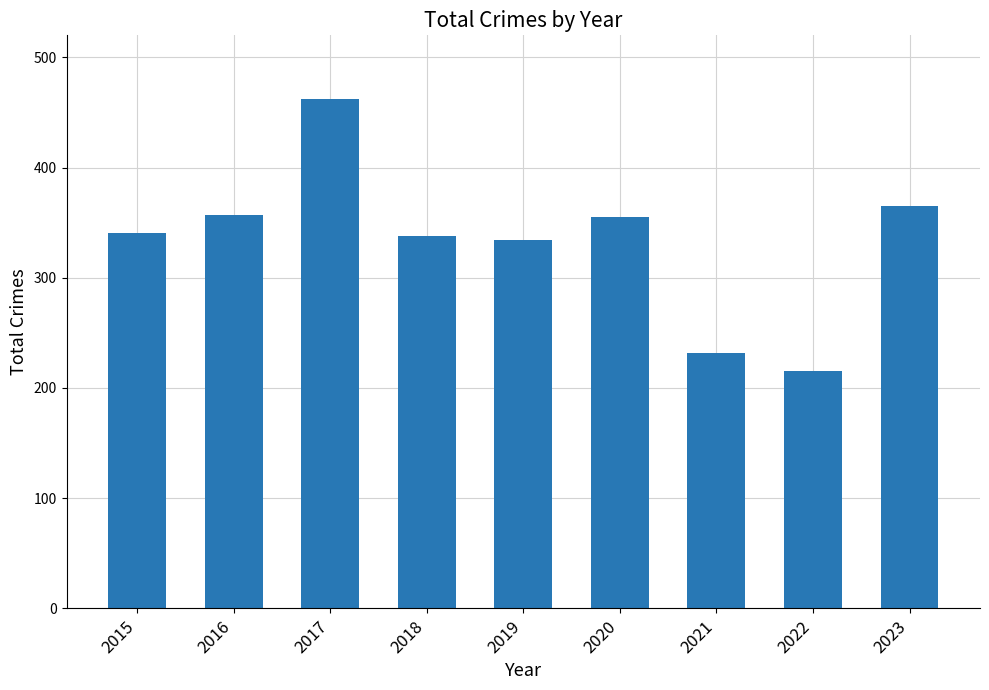

Read the value at 2022.

215